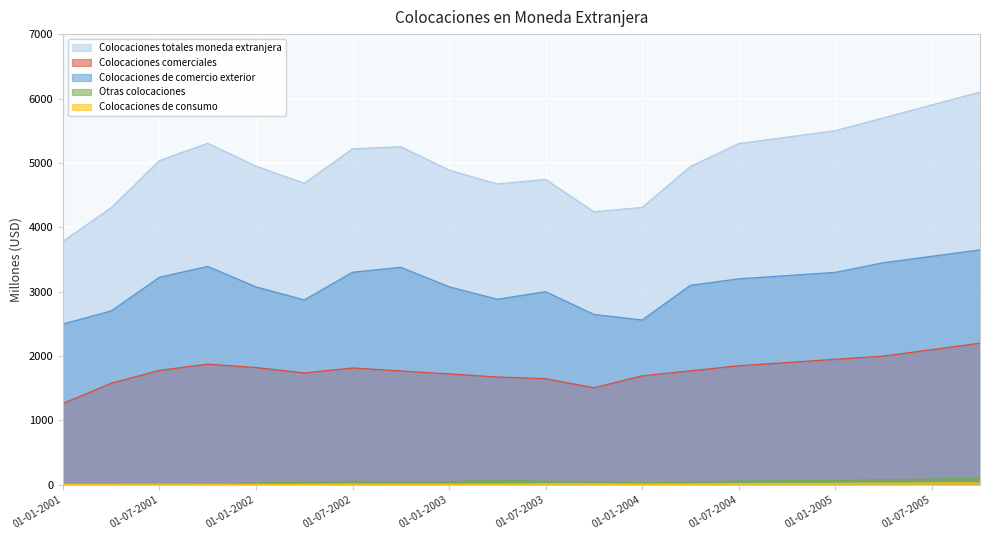

What is the average value of the Colocaciones de comercio exterior series?

3106